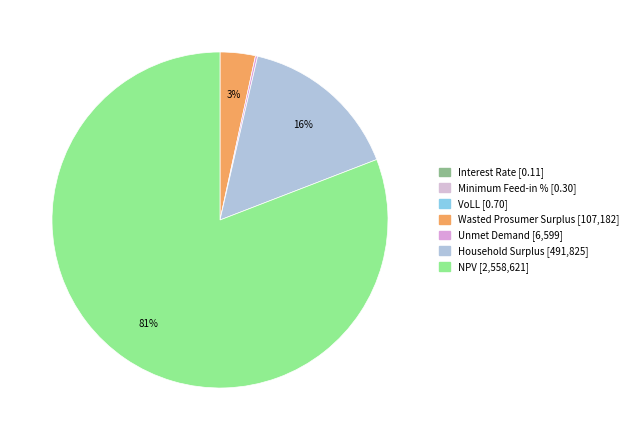

Count the number of slices in the pie.

7